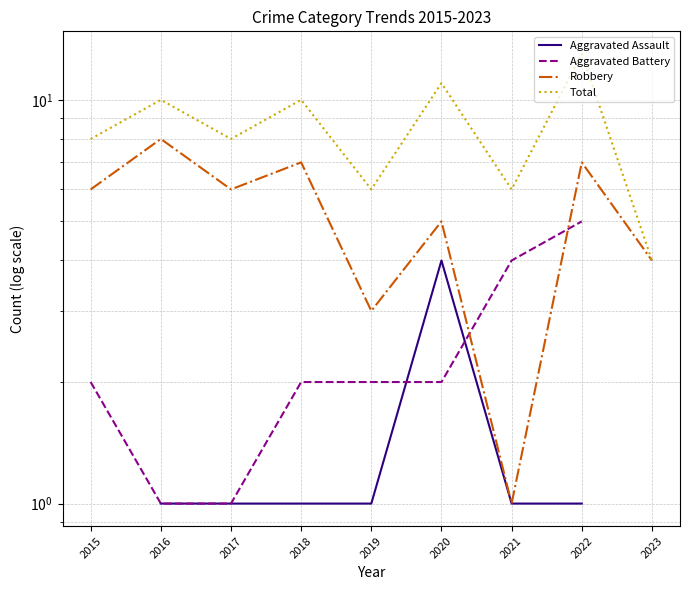

What is the minimum value for Aggravated Battery?

1.0